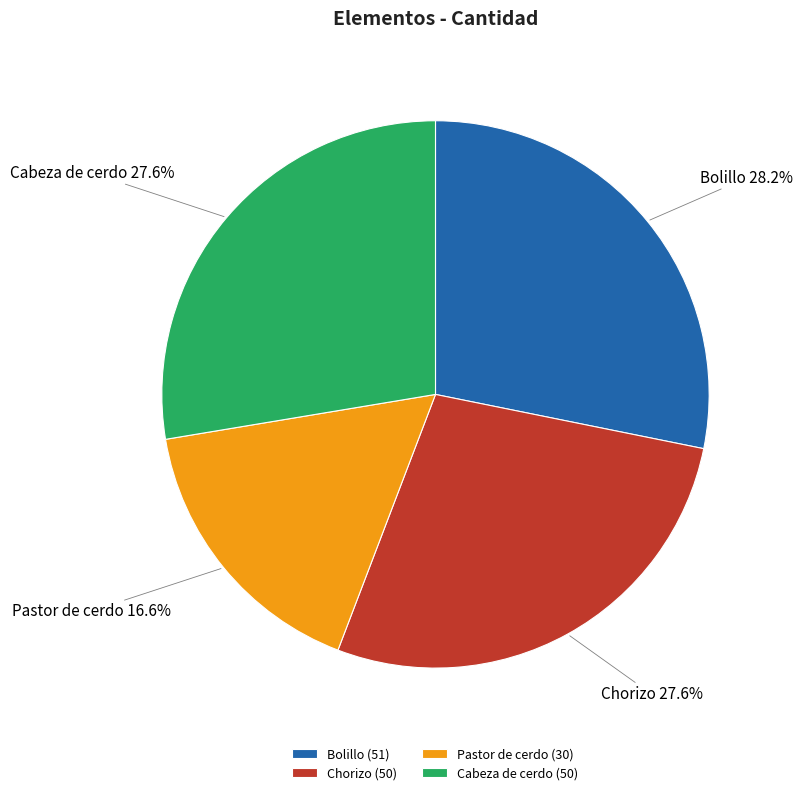

How many segments does this pie chart have?

4